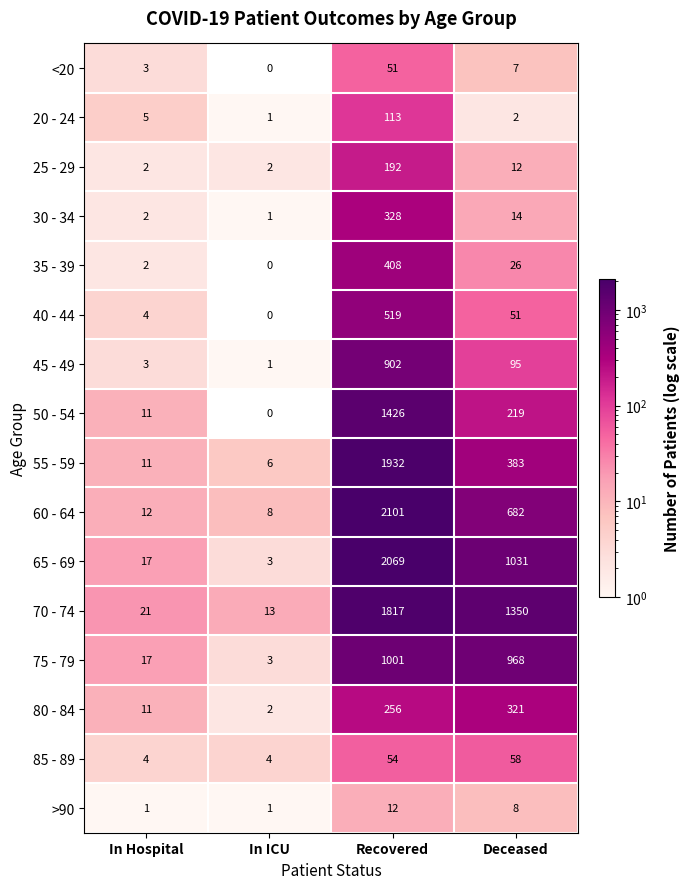

Between Recovered and Deceased, which series saw the biggest shift?

55 - 59